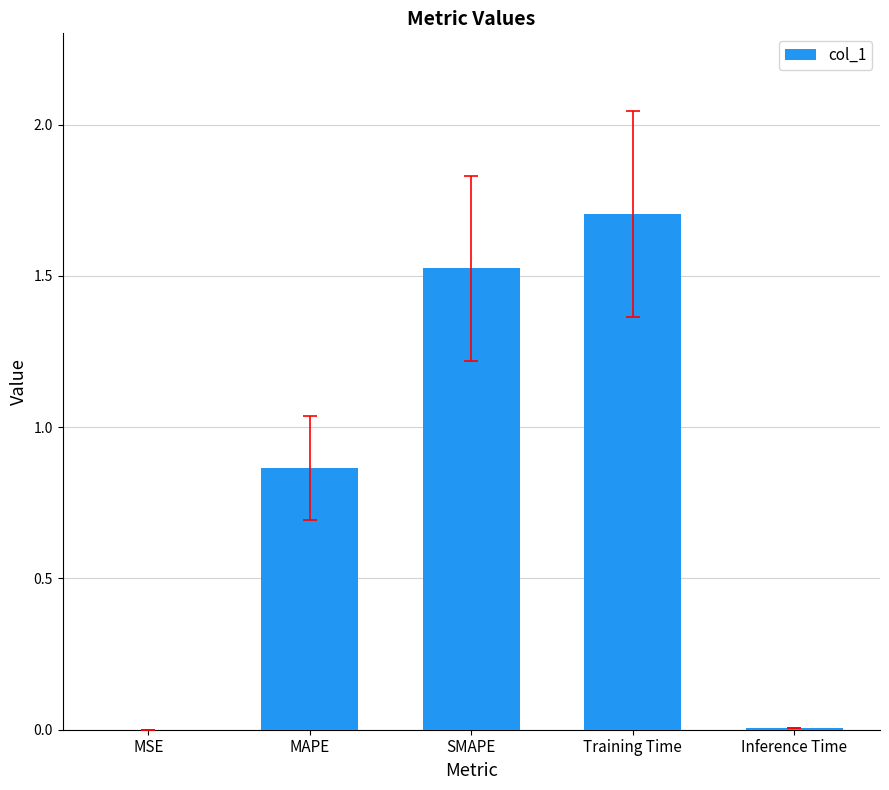

What is the change in value from MSE to SMAPE?

+1.5